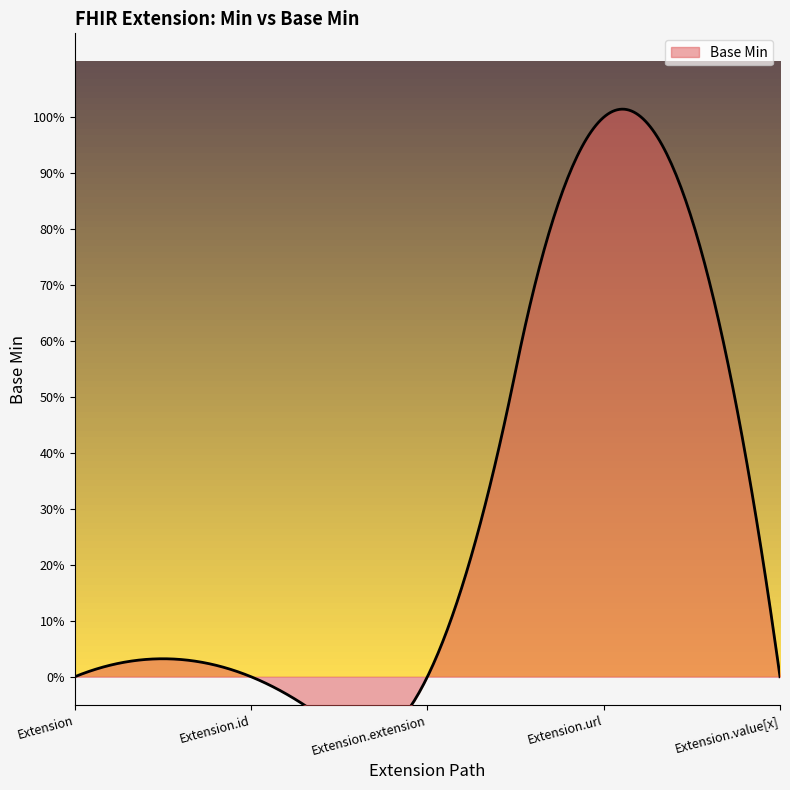

Reading left to right, extract all data points from this chart.

Extension=0	Extension.id=0	Extension.extension=0	Extension.url=1	Extension.value[x]=0